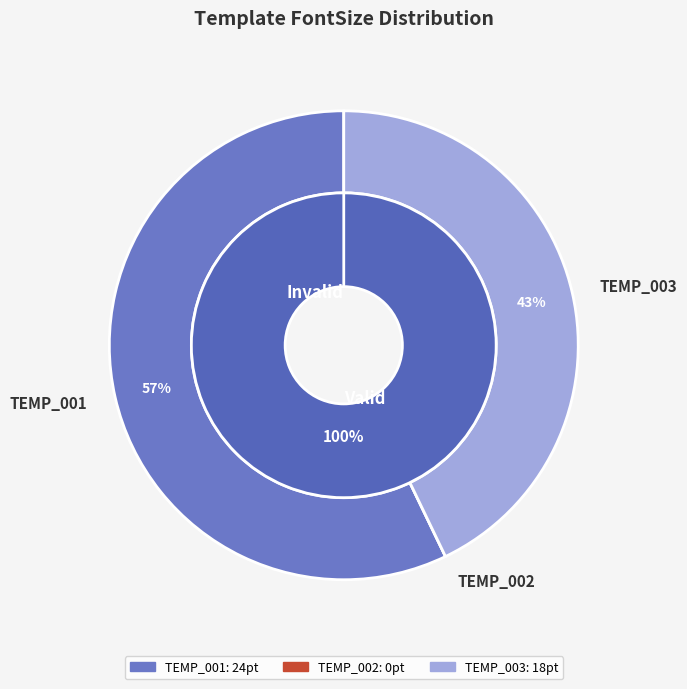

Rank the categories by value from lowest to highest.

TEMP_002, TEMP_003, TEMP_001